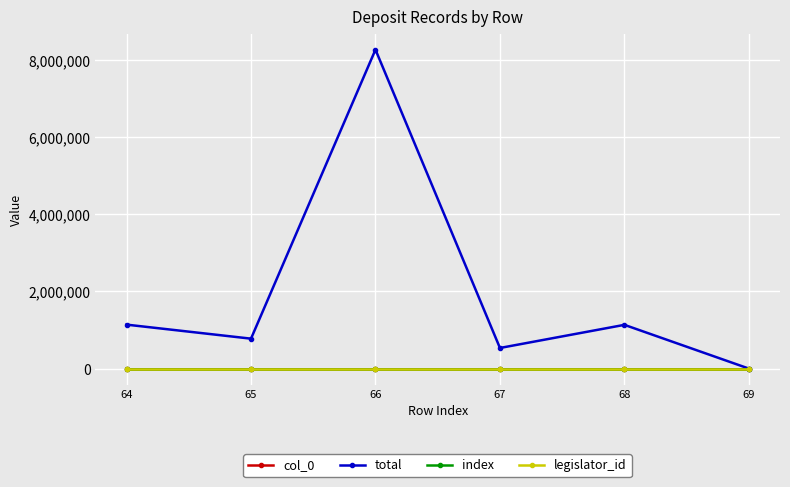

True or false: col_0 and index cross at least once.

False